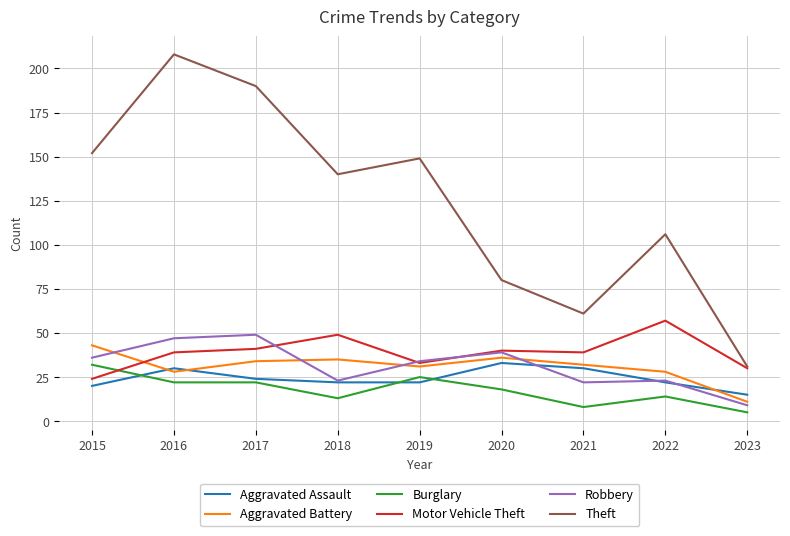

Between 2018 and 2022, which series saw the biggest shift?

Theft